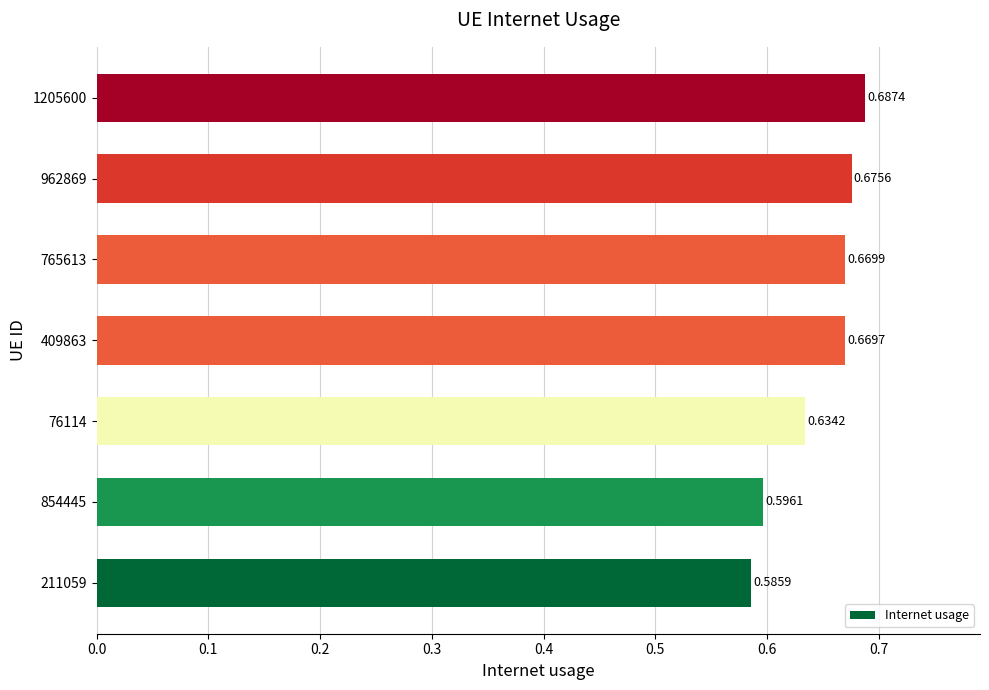

How many distinct data groups are displayed?

1